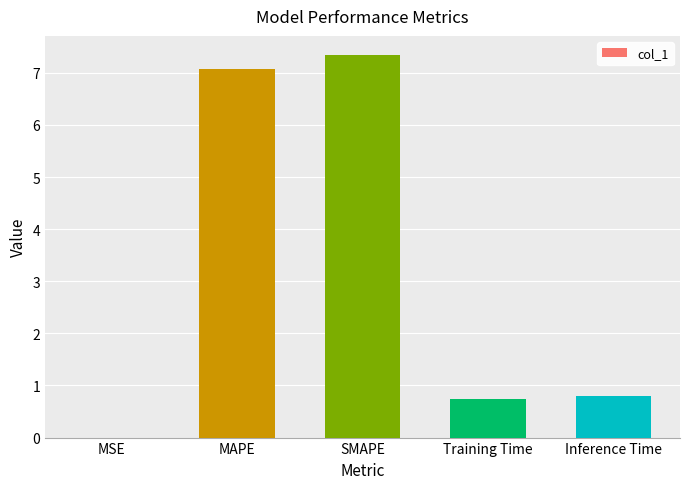

What is the sum of the values at MSE and SMAPE?

7.3